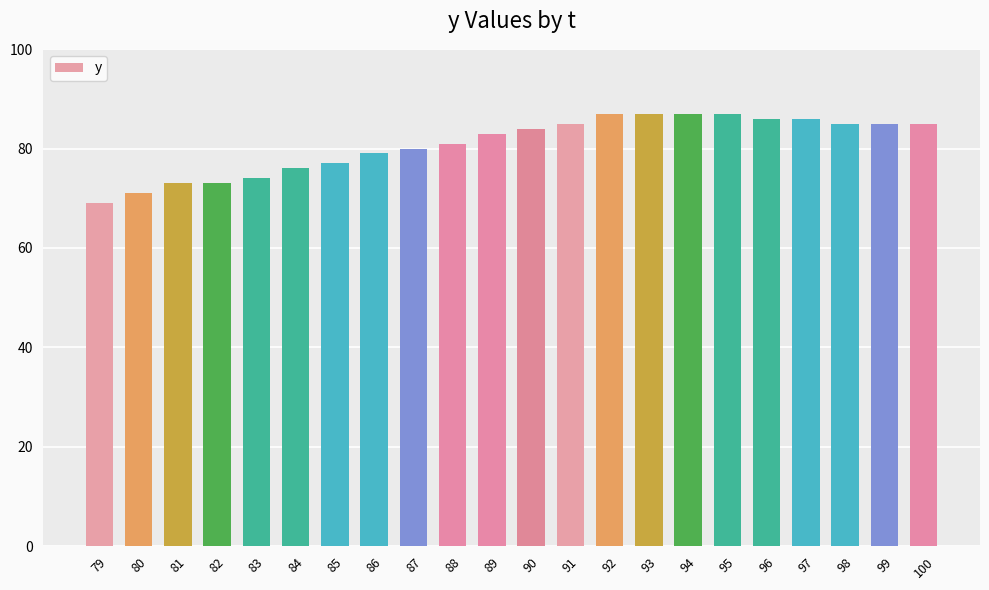

What is the change in value from 83 to 93?

+13